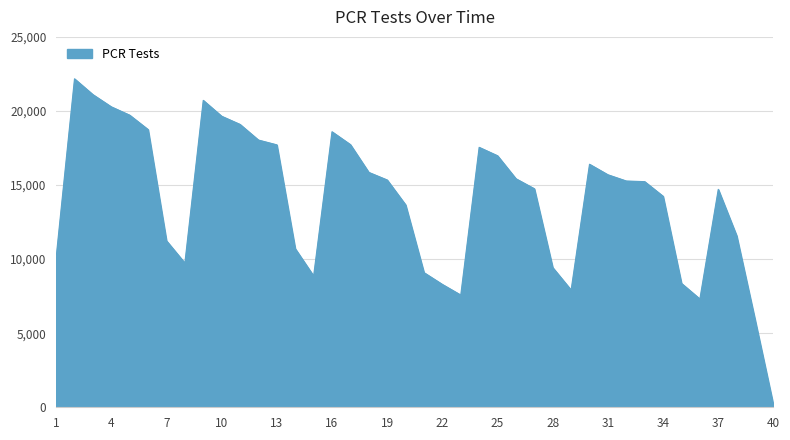

True or false: there are more than 0 points higher than both neighbors.

True